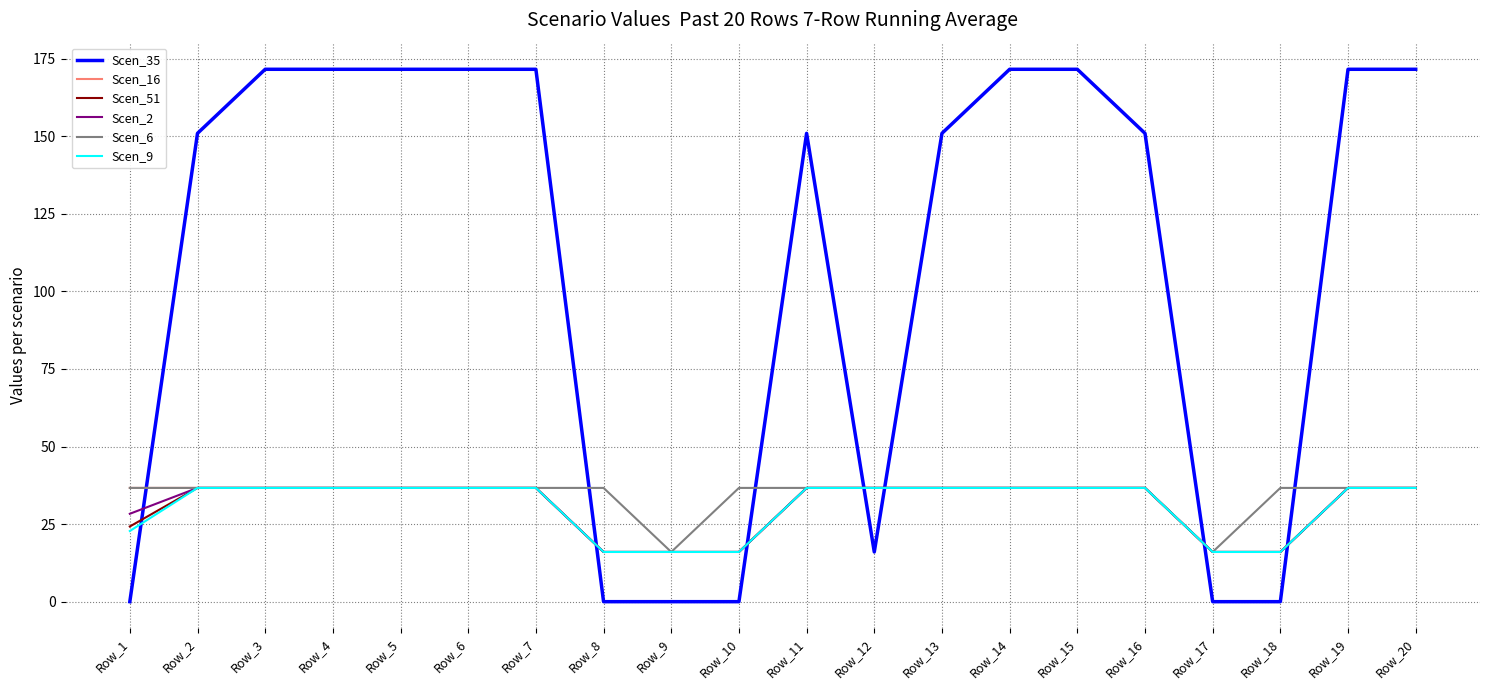

What is the total value across all series at Row_9?

80.1